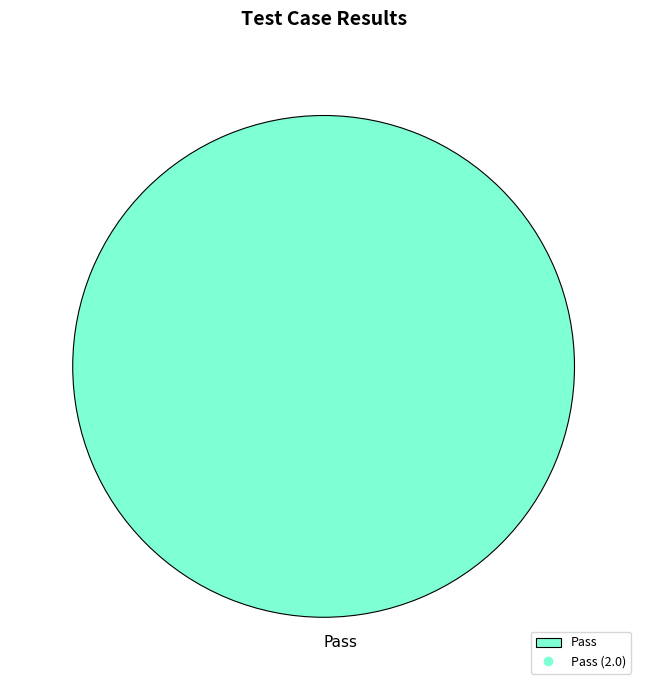

Which category accounts for the majority?

Pass